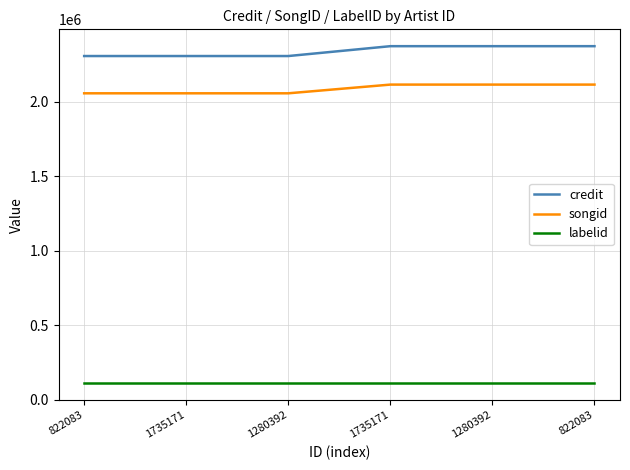

True or false: labelid and credit intersect in this chart.

False